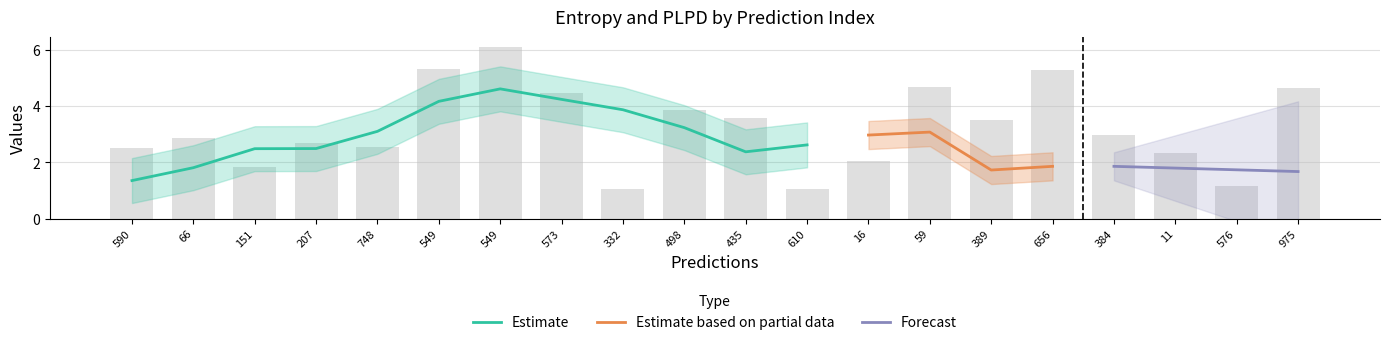

What is the difference between the values at 573 and 435?

0.9